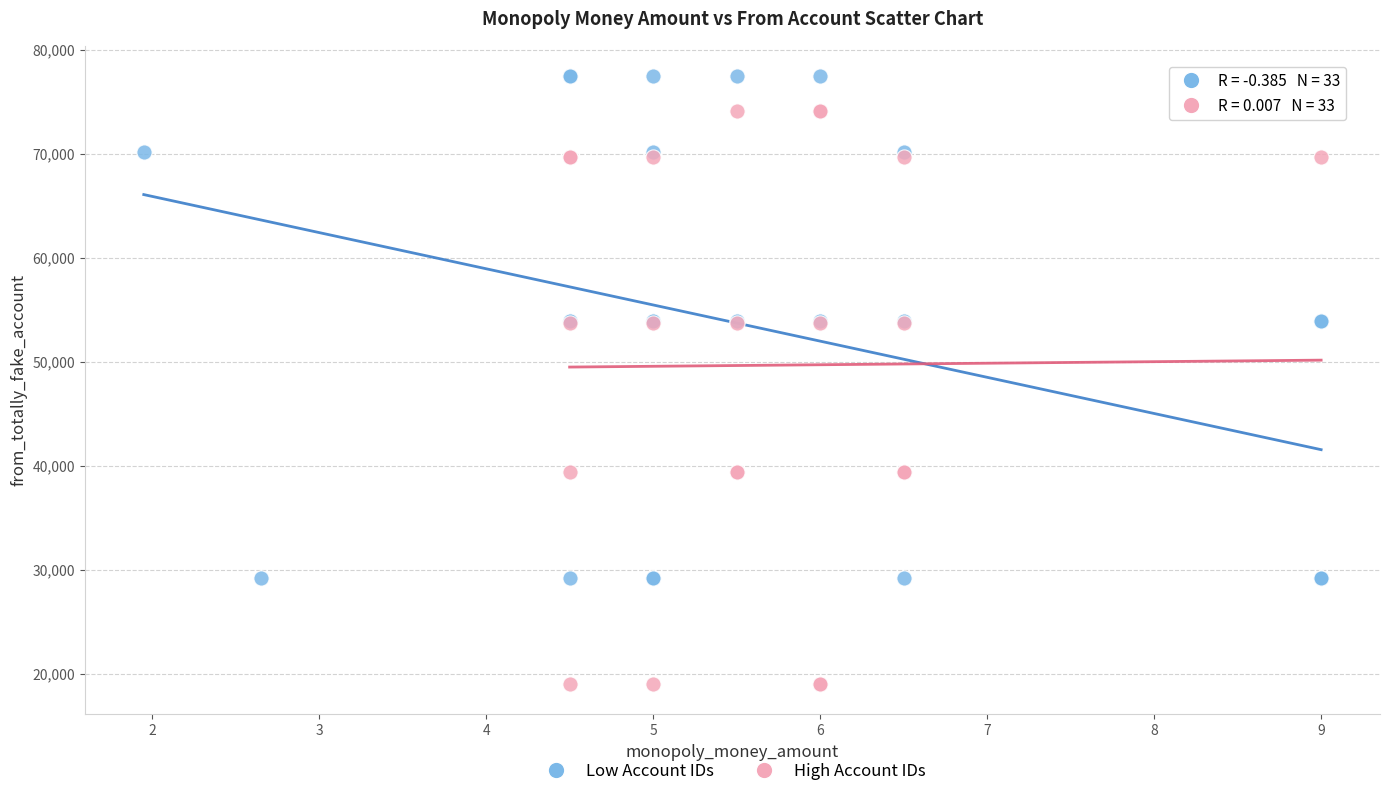

Which series has the widest spread of Y values?

High Account IDs